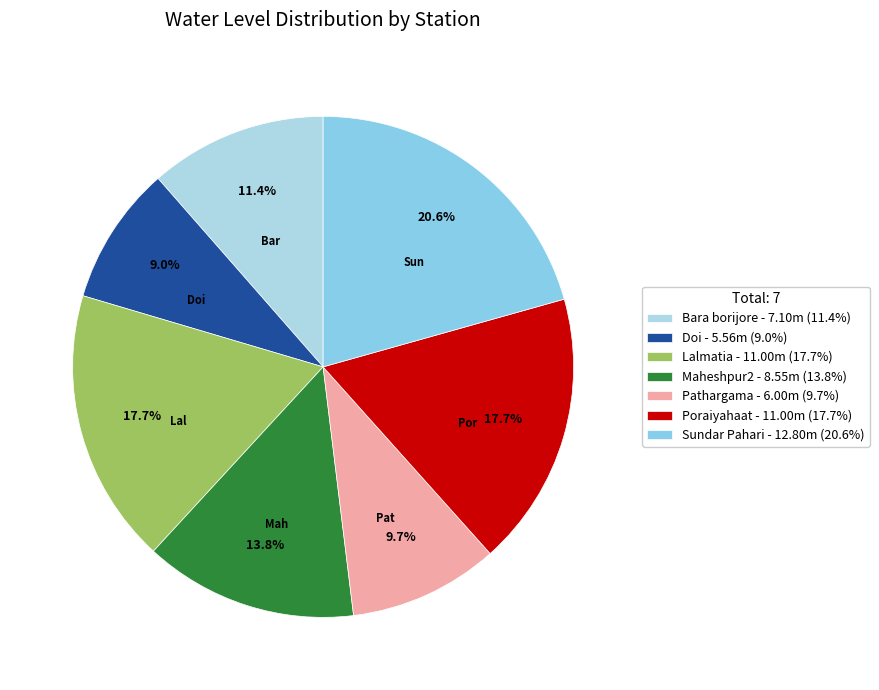

Which category has the smallest portion of the pie?

Doi